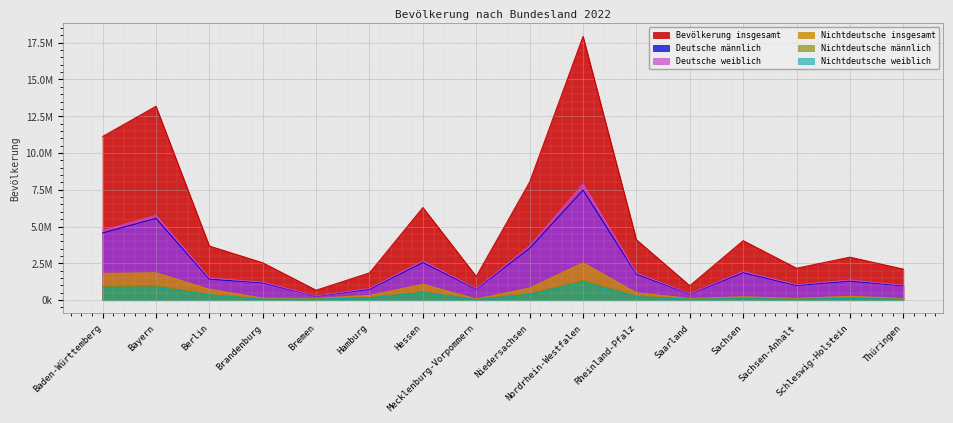

What are all the series names shown in the legend?

Bevölkerung insgesamt, Deutsche männlich, Deutsche weiblich, Nichtdeutsche insgesamt, Nichtdeutsche männlich, Nichtdeutsche weiblich